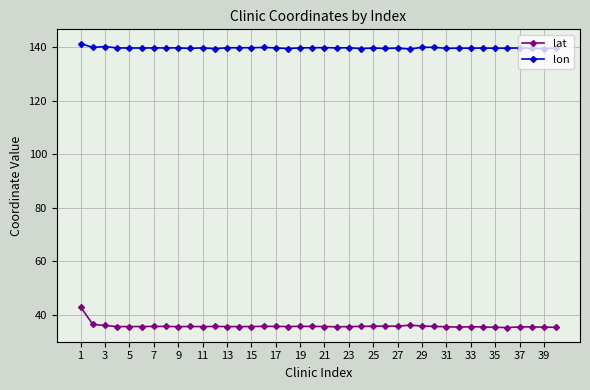

What is the difference between the maximum and second lowest values in the lat series?

7.7